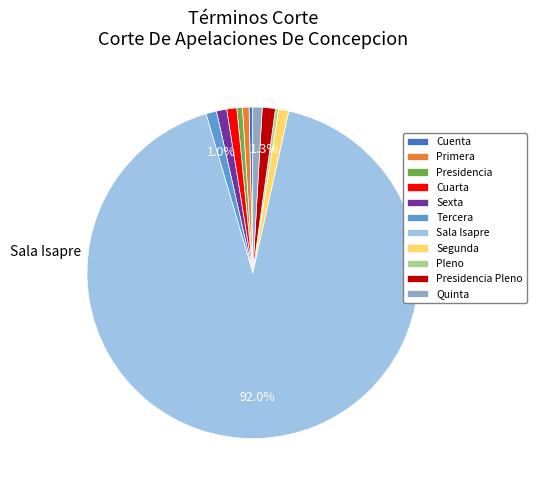

Count the number of slices in the pie.

11